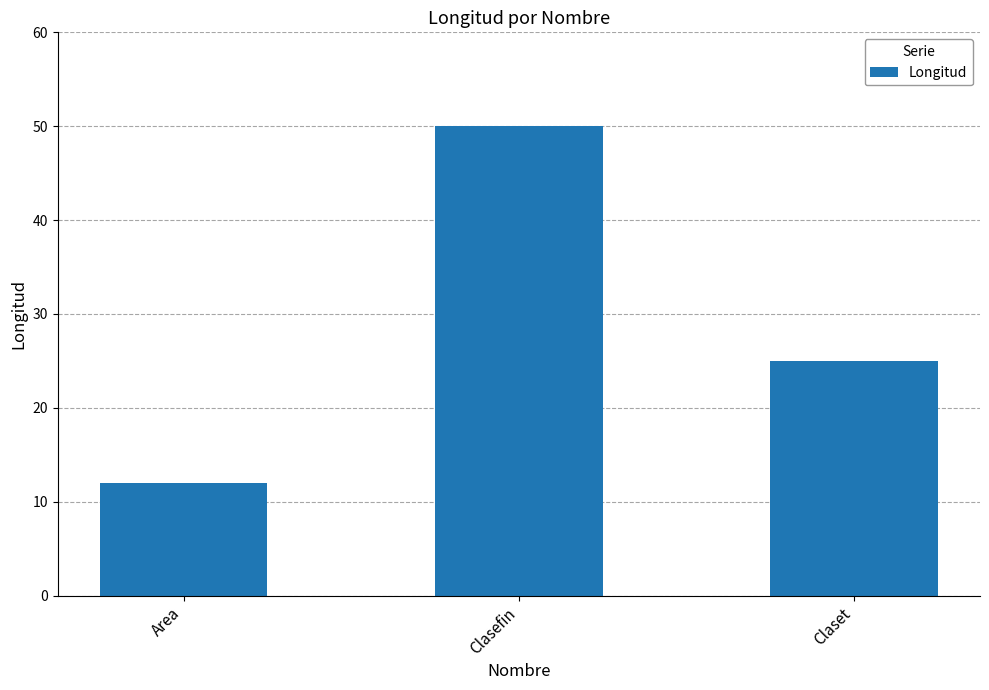

How many series are shown in this chart?

1